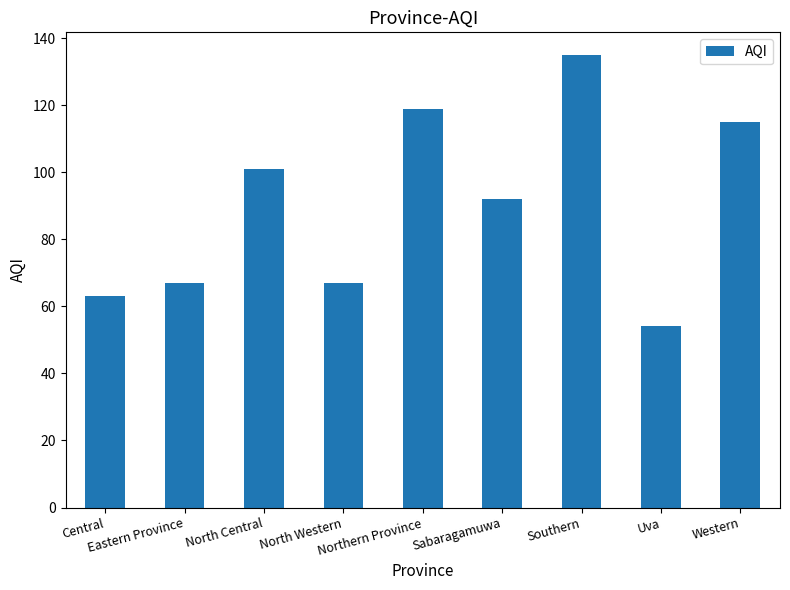

How many bars are there in total?

9